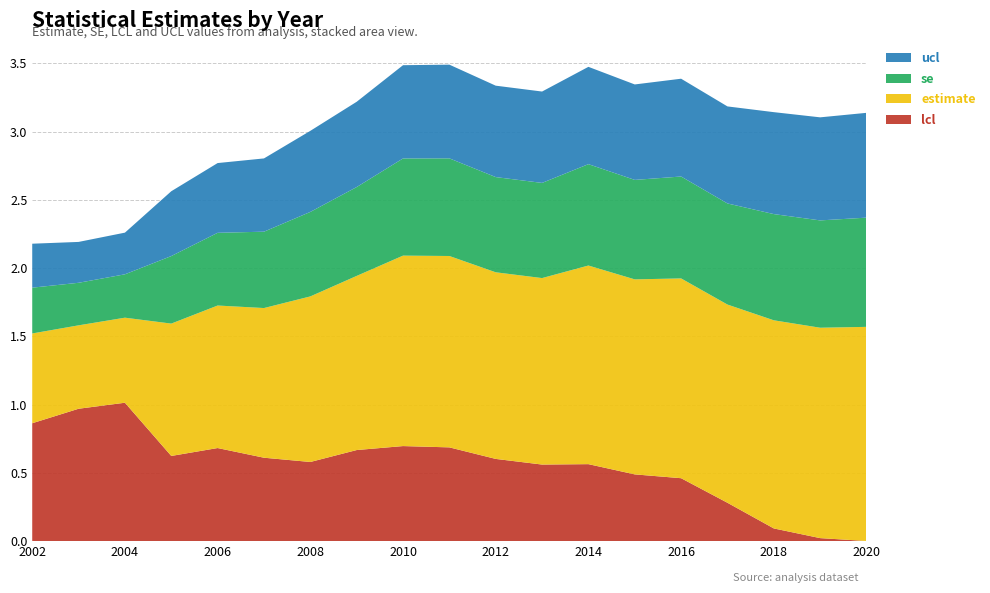

Is it true that lcl equals -0.4 at 2020?

False